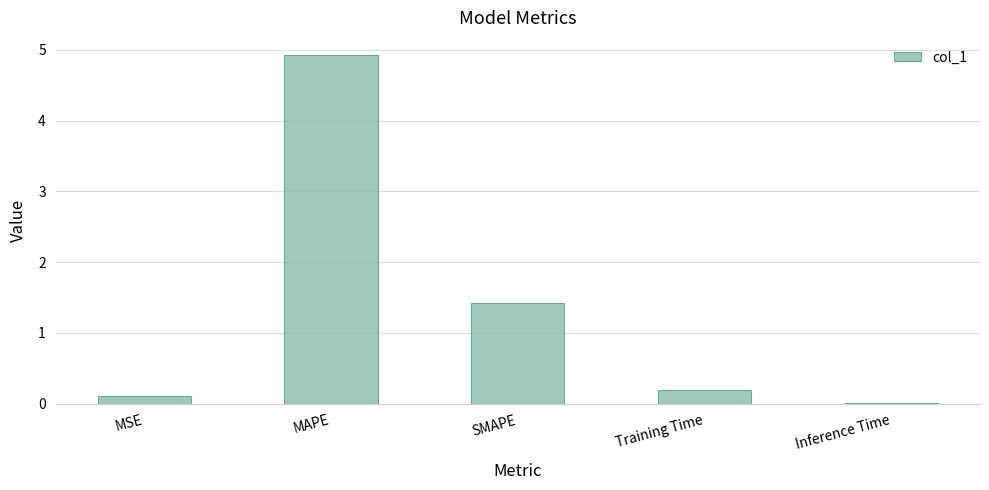

Which label corresponds to the largest value in the chart?

MAPE